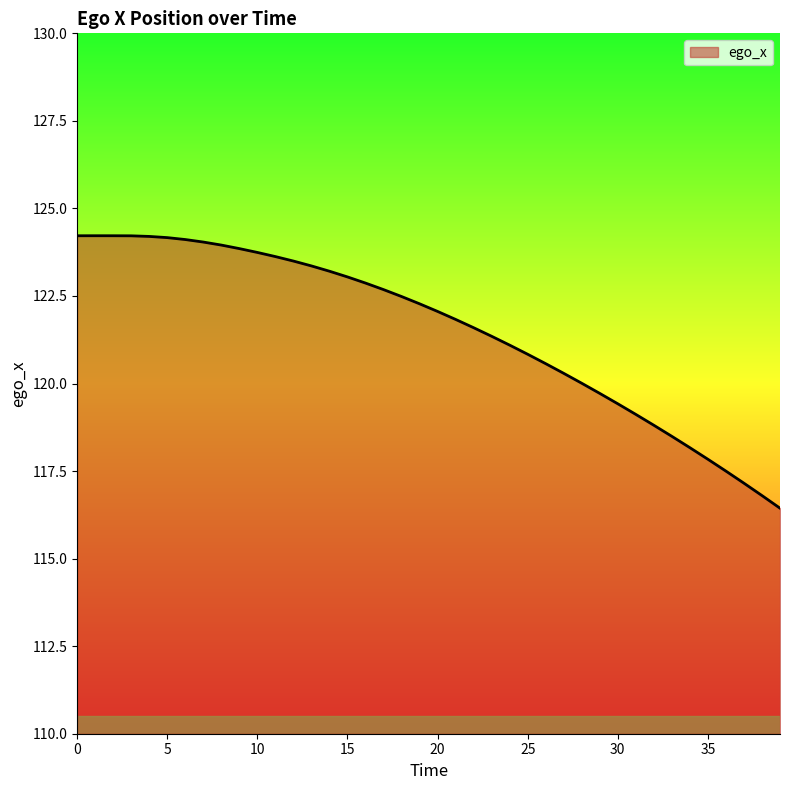

What is the greatest value displayed?

124.2